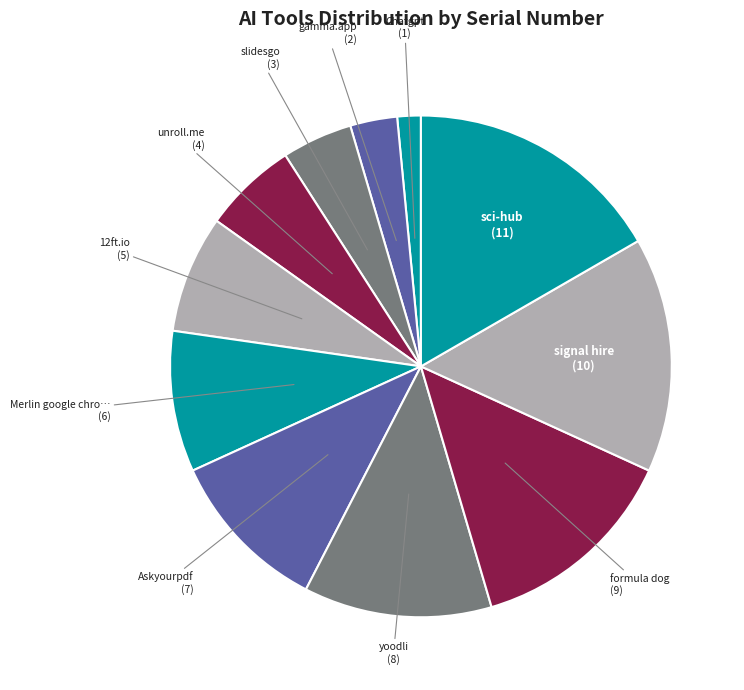

What is the smallest slice in the pie chart?

Chatgpt